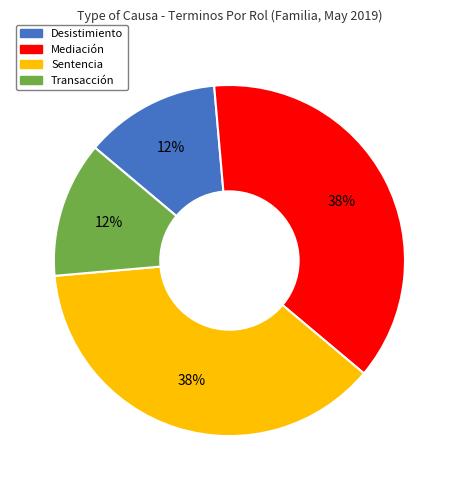

True or false: Desistimiento accounts for 21% of the total.

False